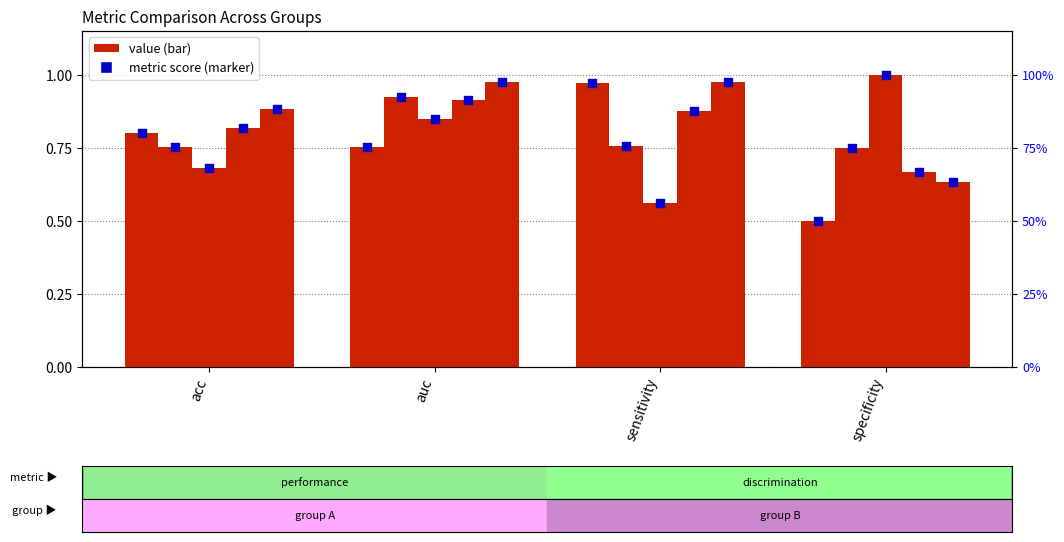

Which series has the largest total across all categories?

Group 5